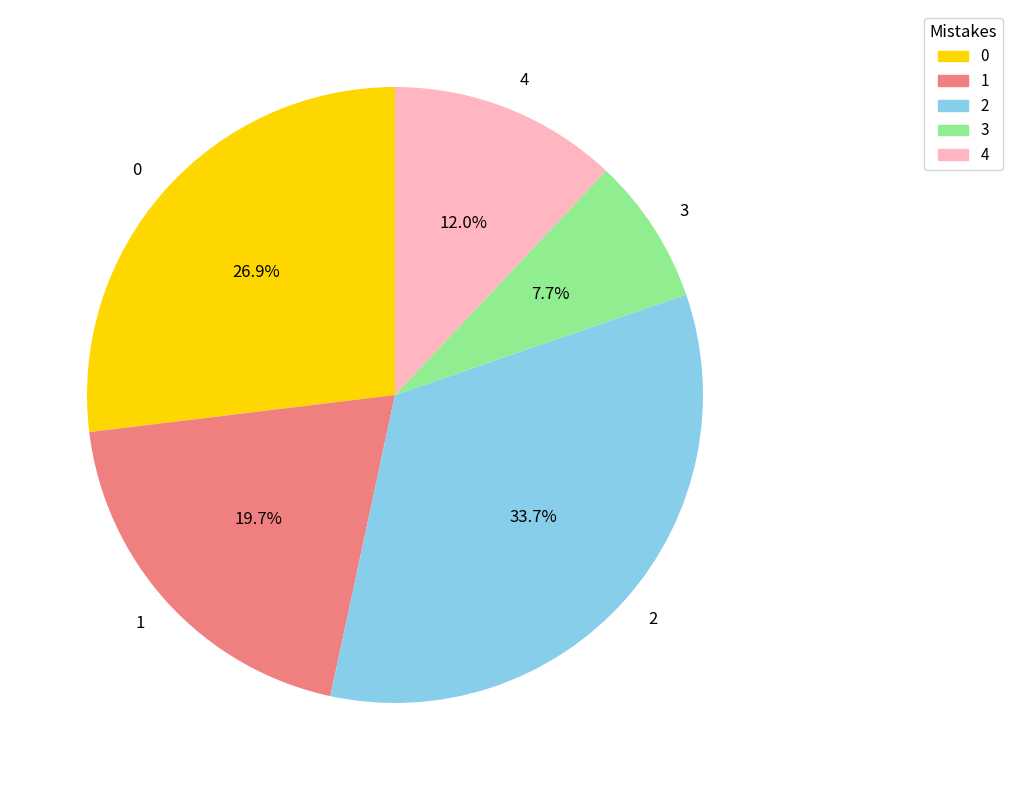

The 1 slice represents 20% of the pie. True or false?

True